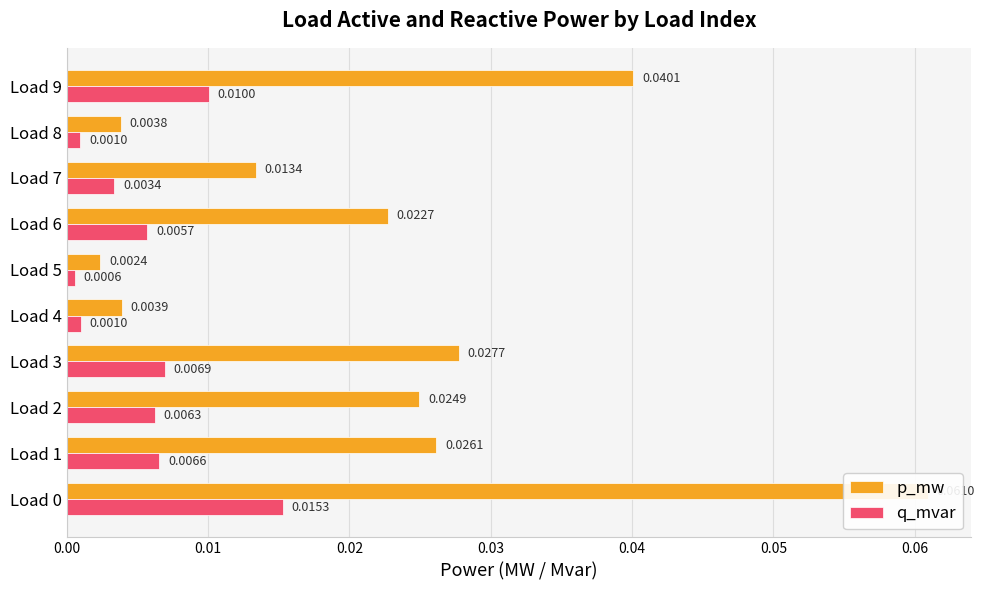

The value of q_mvar at Load 8 is 0.0. True or false?

False